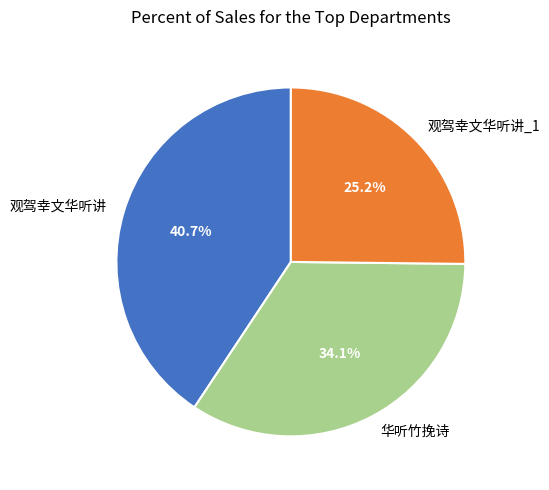

Does 华听竹挽诗 represent more than half of the total?

No